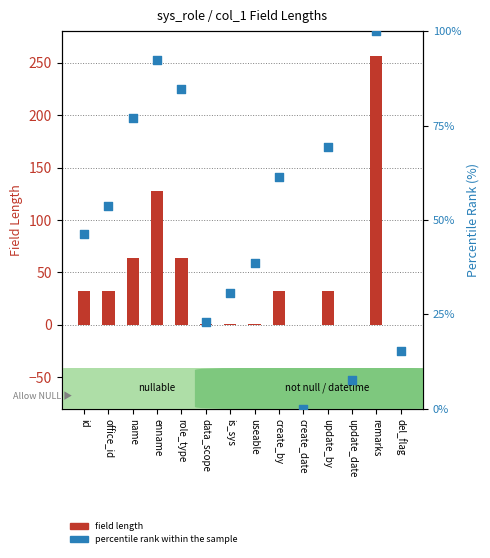

Which series has the largest total across all categories?

percentile rank within the sample